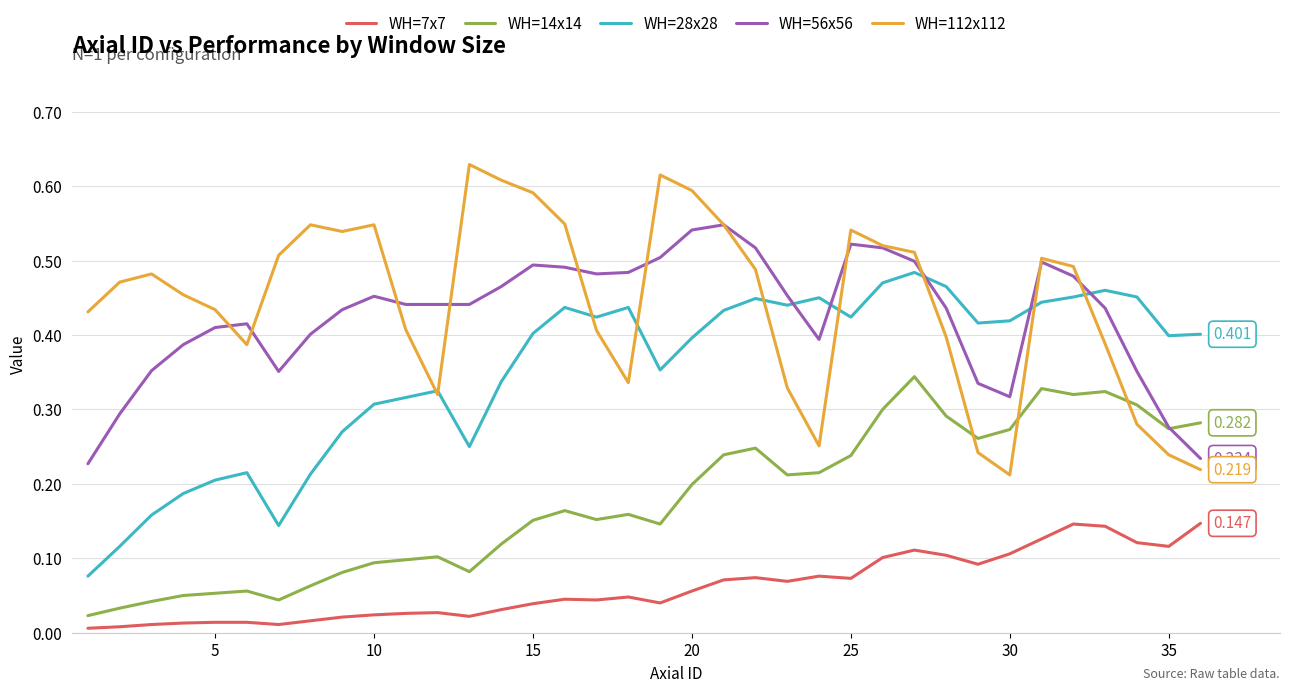

True or false: WH=7x7 and WH=112x112 cross at least once.

False